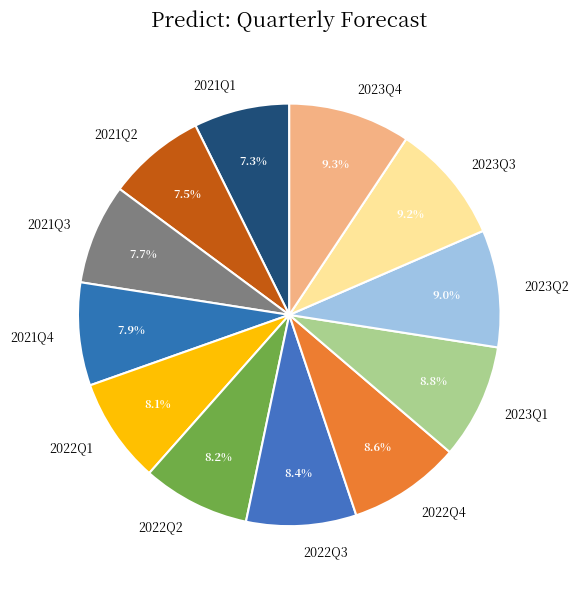

Does 2023Q4 account for over 50% of the chart?

No